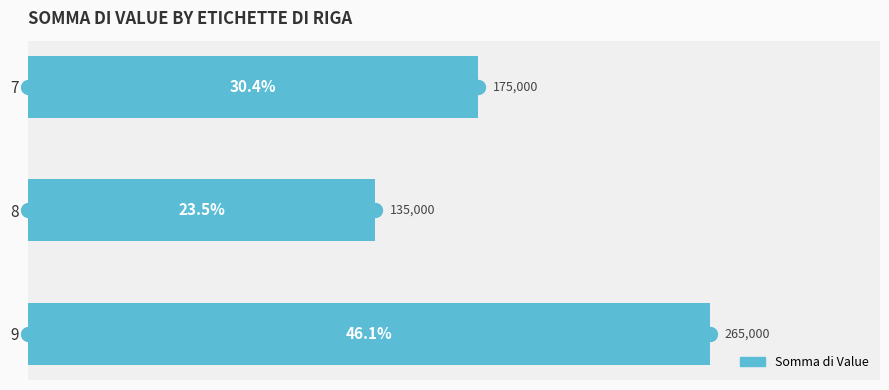

List the labels in order of value, largest first.

9, 7, 8